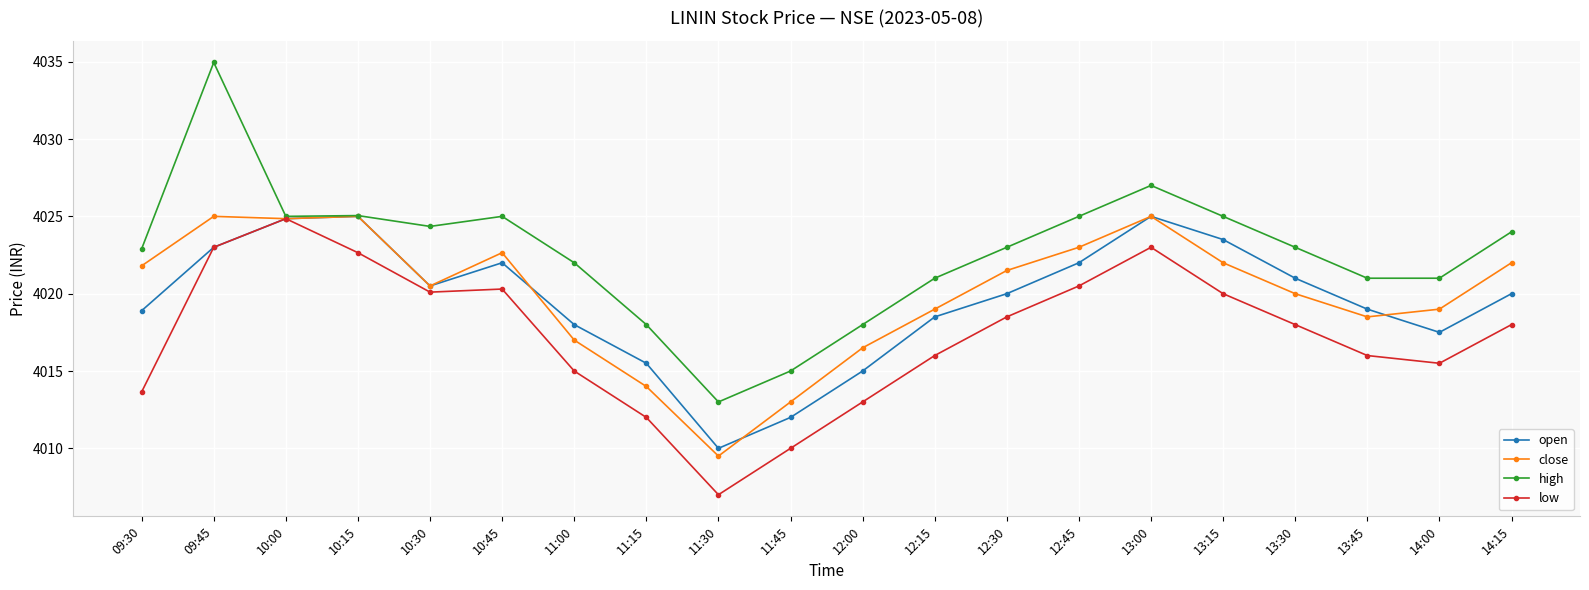

True or false: close has more than 2 interior local peaks.

True